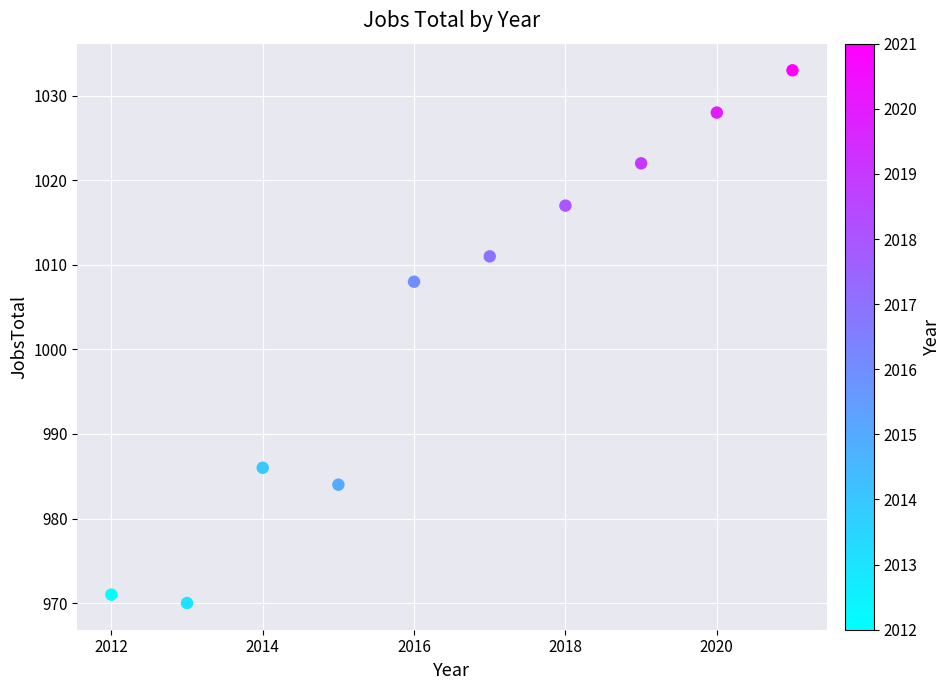

What is the average X value?

2016